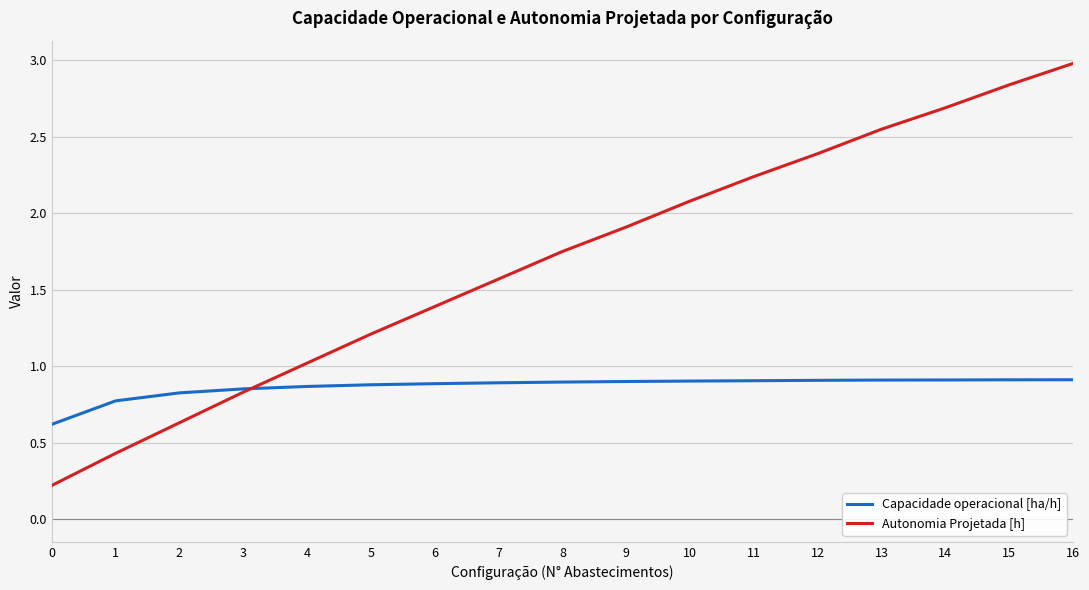

List the series in order of their peak value, lowest first.

Capacidade operacional [ha/h], Autonomia Projetada [h]